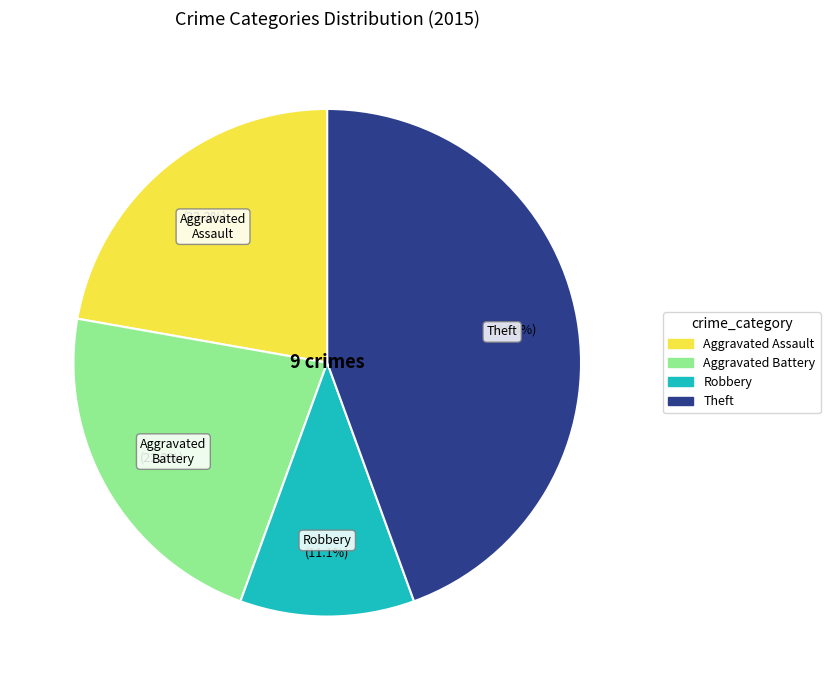

Does any single category account for the majority?

No